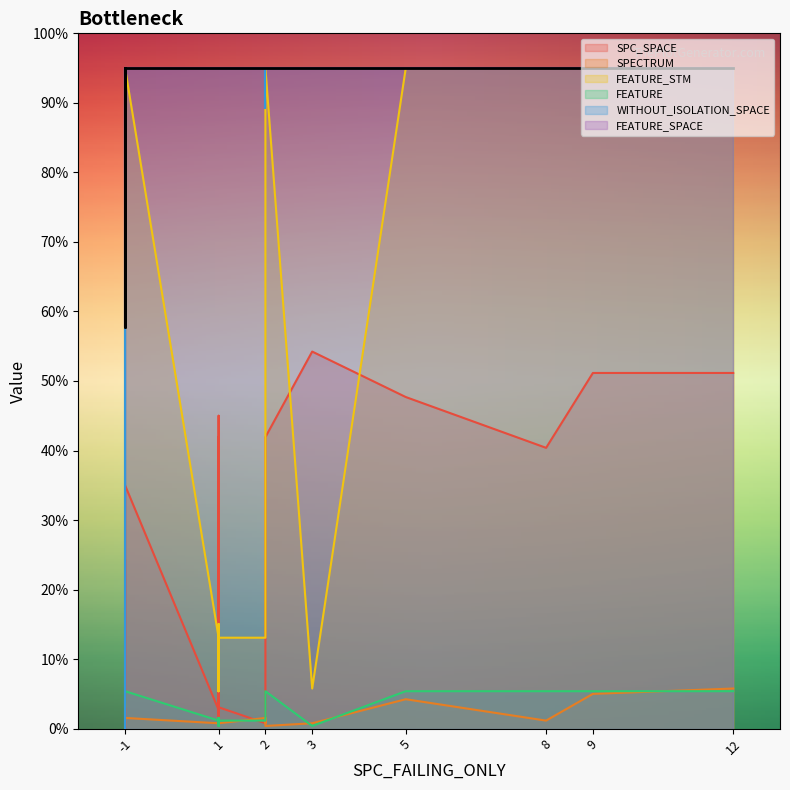

The WITHOUT_ISOLATION_SPACE series shows 344 at 7. True or false?

False